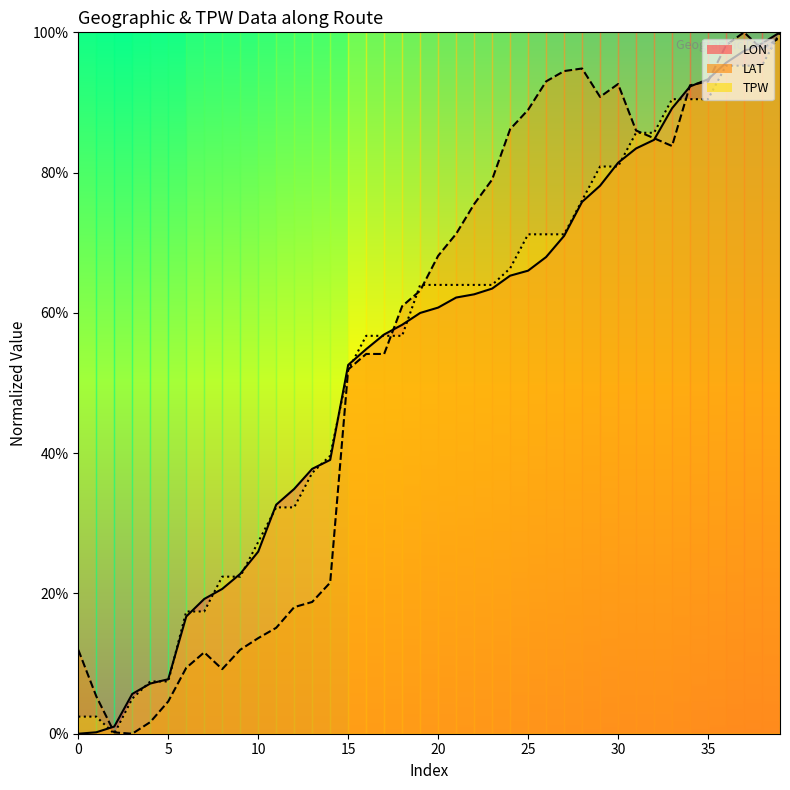

True or false: TPW and LAT cross at least once.

True